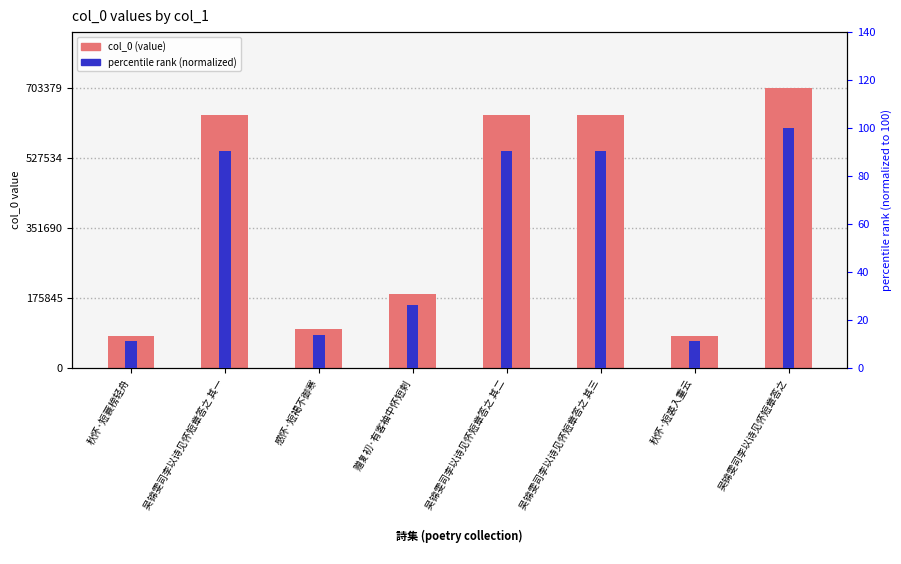

Between 吴锦雯司李以诗见怀短章答之 其一 and 秋怀·短蓑榜轻舟, which is larger?

吴锦雯司李以诗见怀短章答之 其一